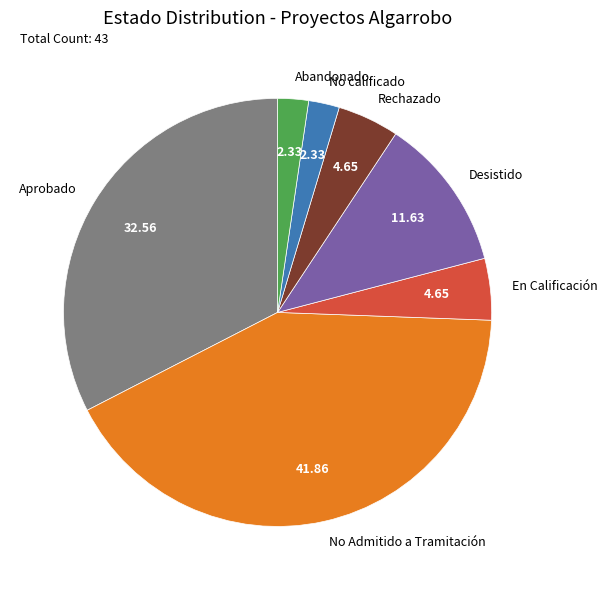

Approximately how many times larger is the value at Abandonado compared to No calificado?

1.0